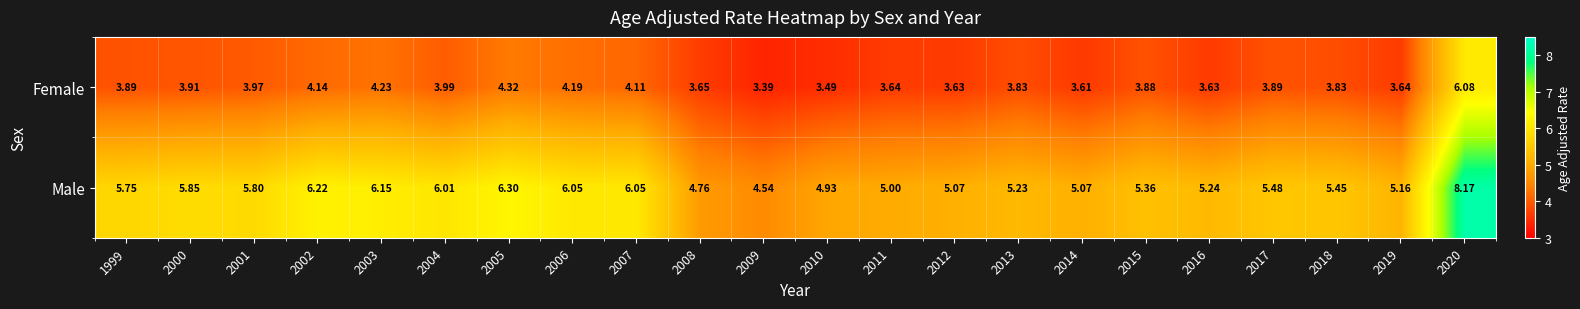

Which series changed the most between 2009 and 2011?

Male